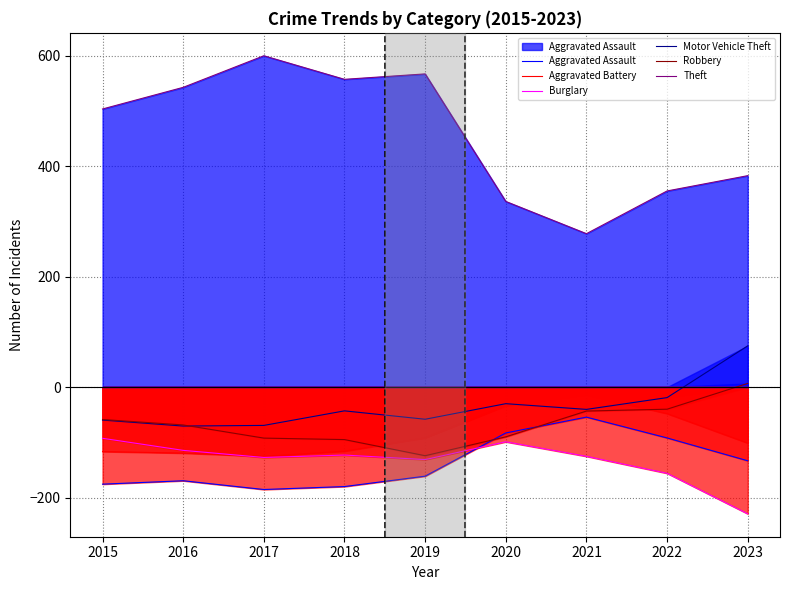

Is it true that Aggravated Assault equals -185.3 at 2017?

True